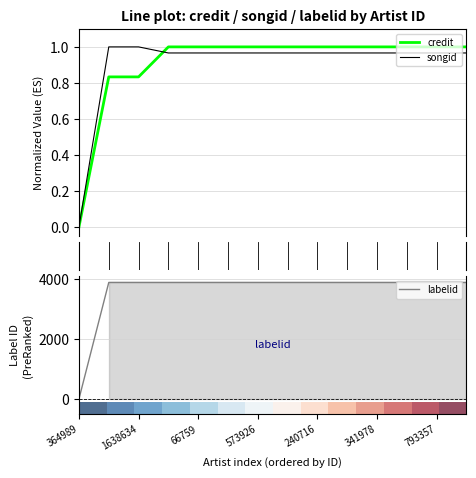

At which label is credit closest to 0?

364989